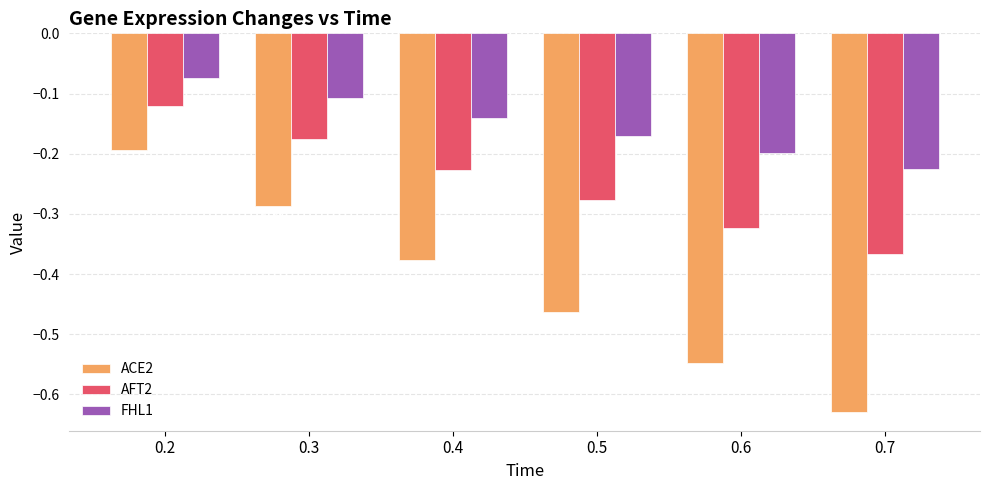

At which label is AFT2 closest to 0?

0.2